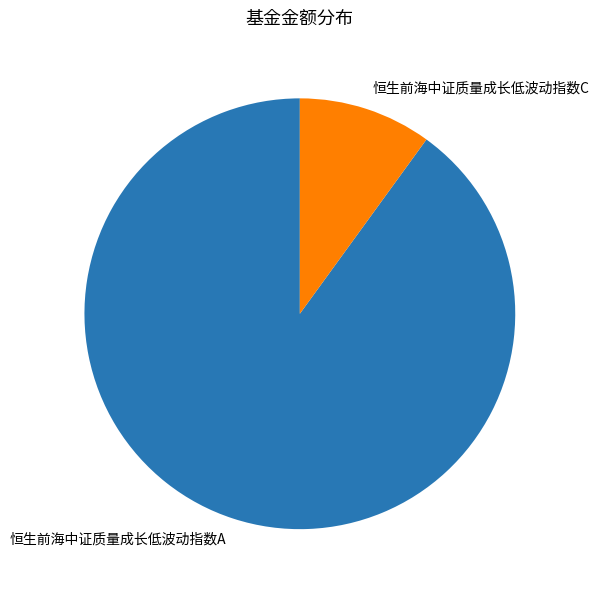

True or false: 恒生前海中证质量成长低波动指数C accounts for 10% of the total.

True